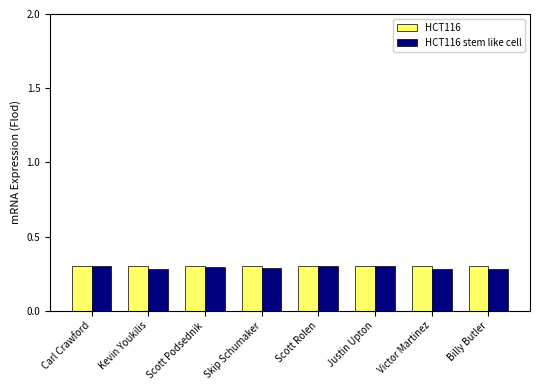

What is the highest value of the HCT116 series?

0.3